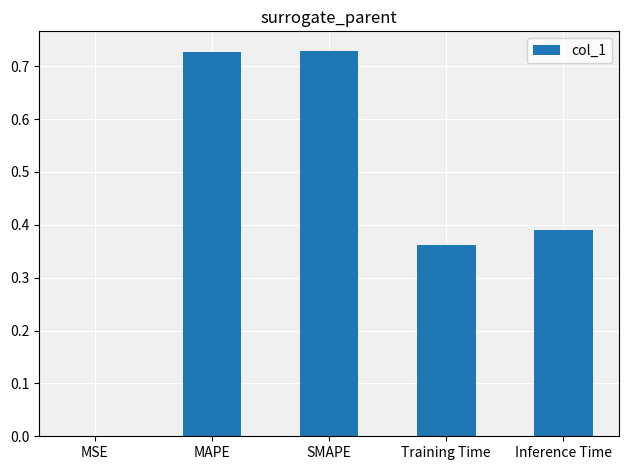

The value at Inference Time is 0.1. True or false?

False